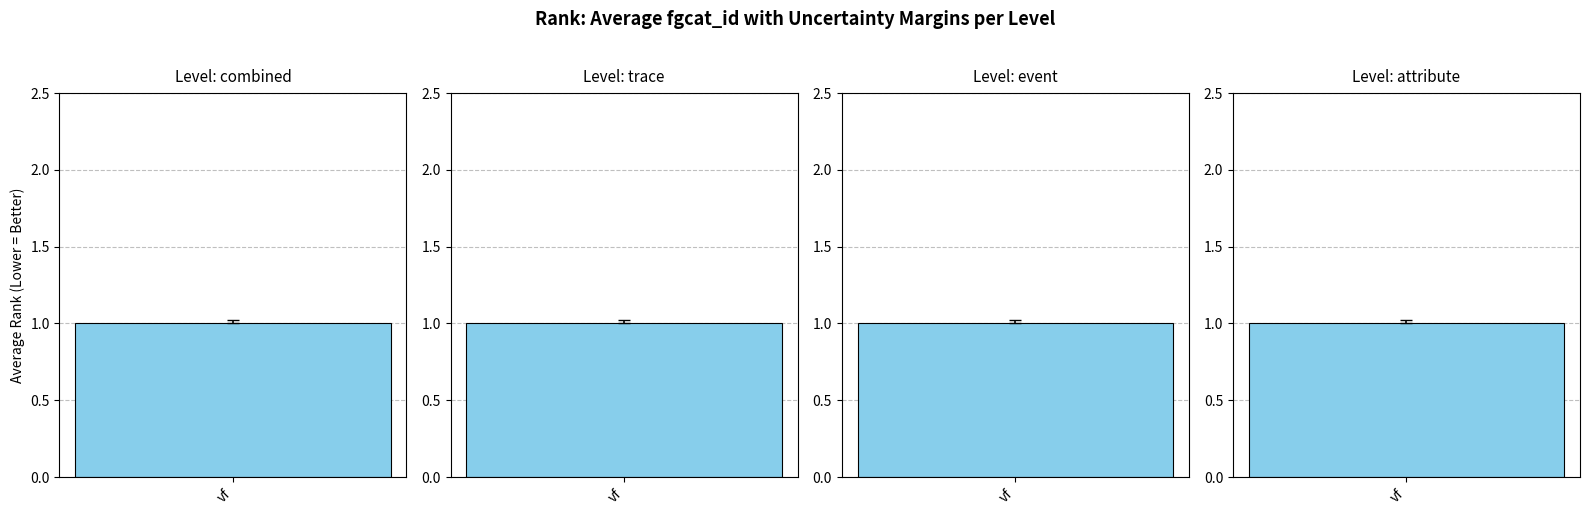

Does the chart contain stacked bars?

No